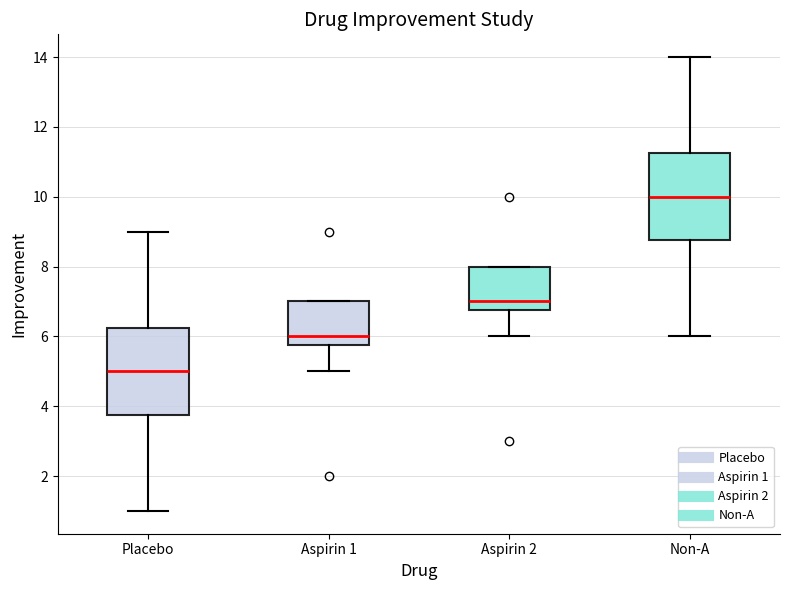

Where is the lower edge of the box for Placebo on the y-axis? The values are not printed on the chart, so give them approximately, as read against the axis.

3.8